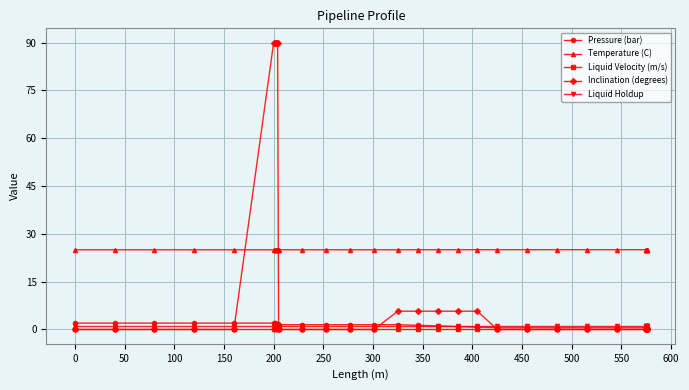

What is the highest value of the Temperature (C) series?

25.0